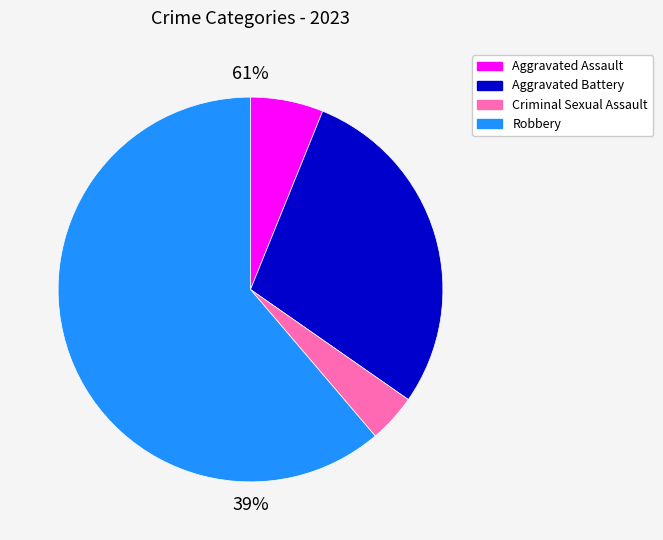

What is the majority slice?

Robbery